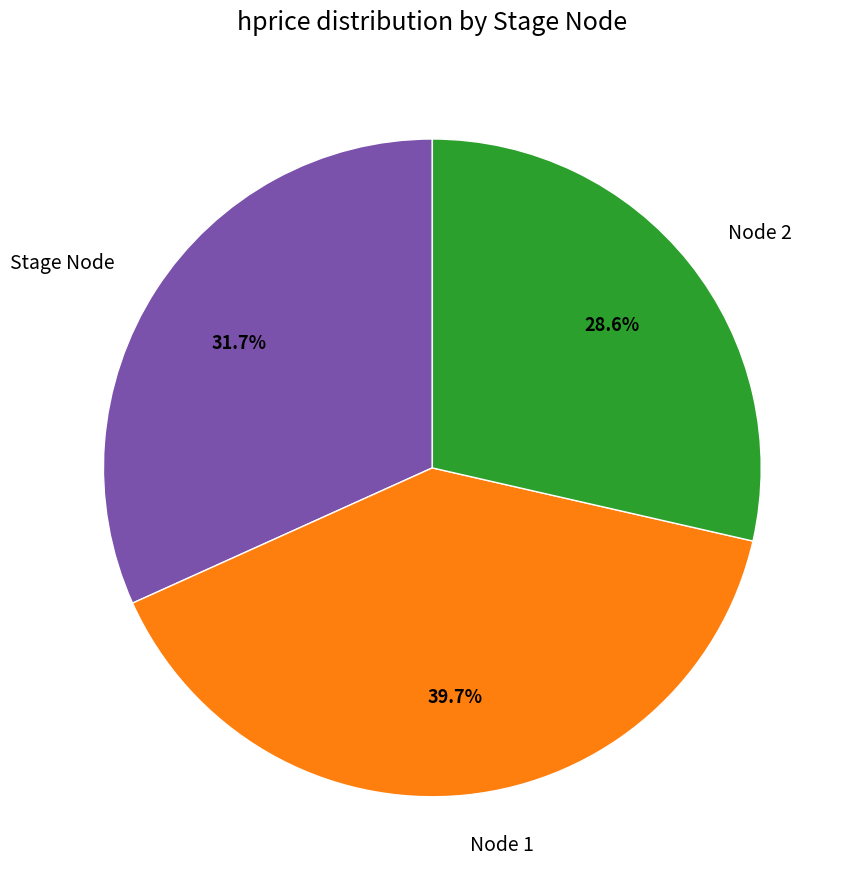

Does any single category account for the majority?

No